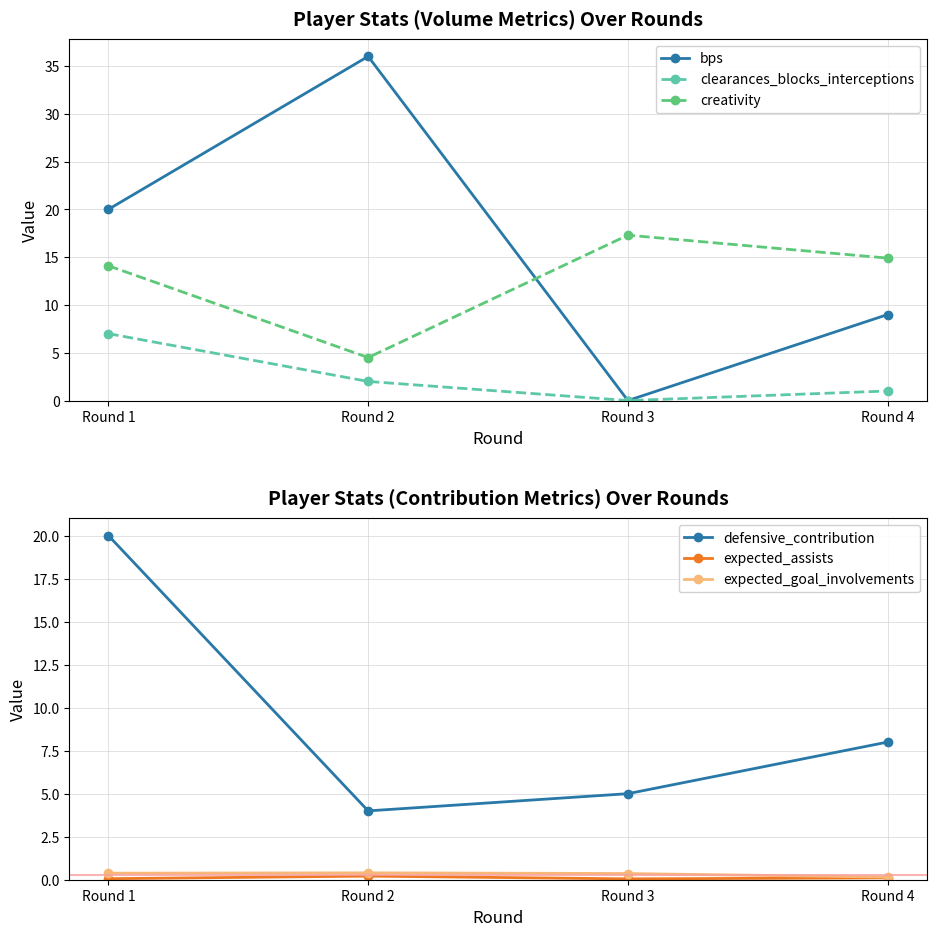

Between Round 3 and Round 4, which is larger?

Round 4